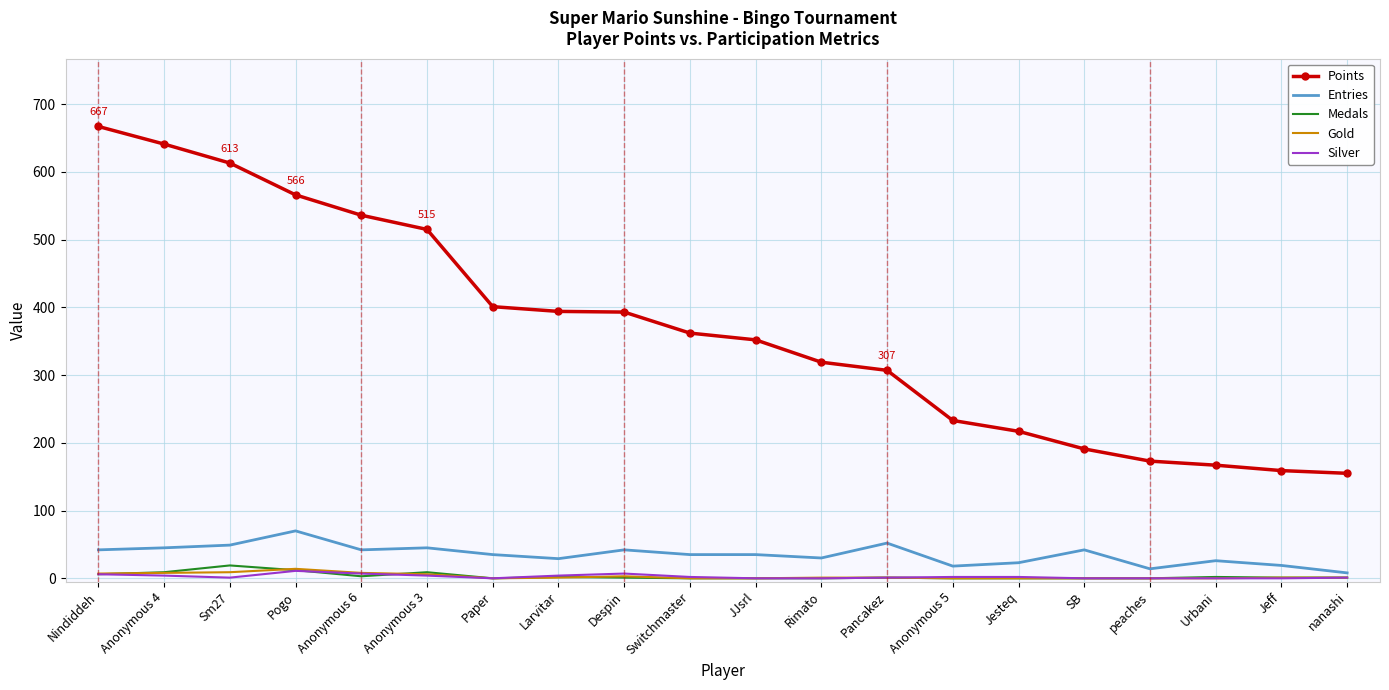

What is the spread (max minus min) of values at Switchmaster?

362